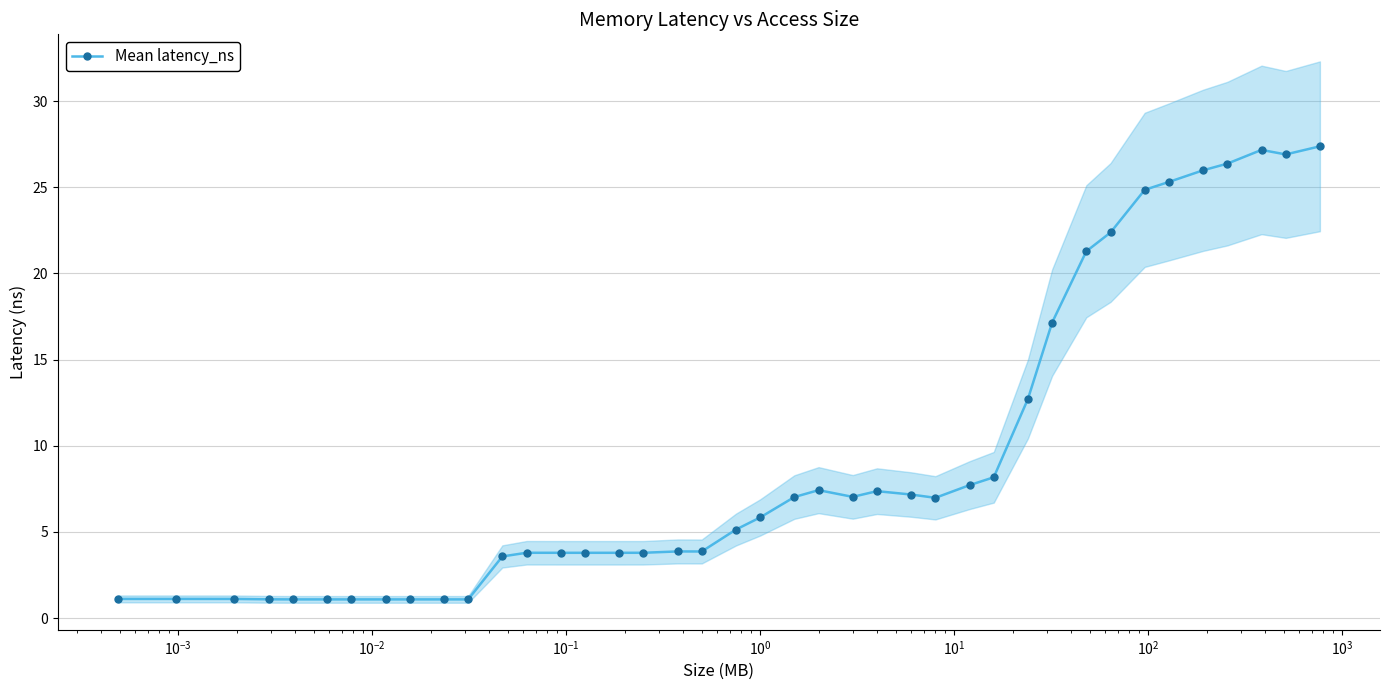

What is the maximum value for Mean latency_ns?

27.4